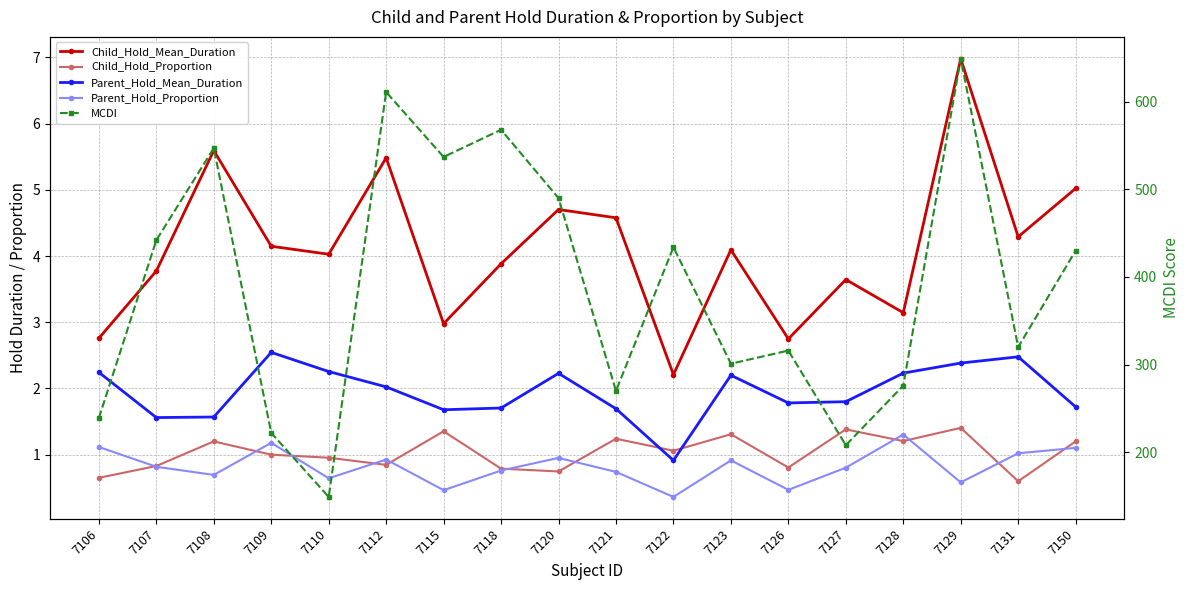

How many categories are shown in the chart?

18